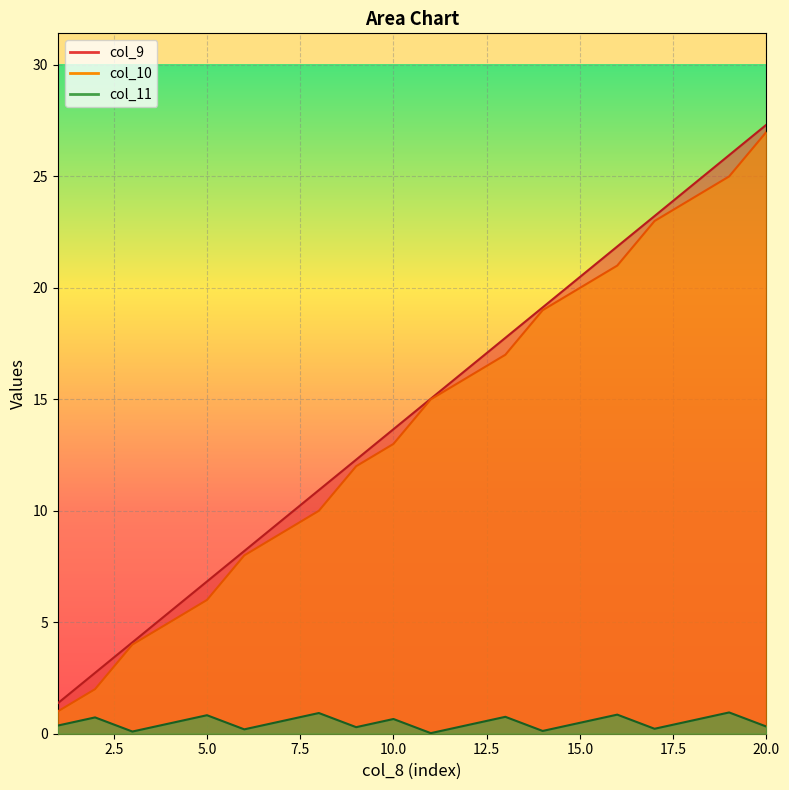

What is the average value of the col_11 series?

0.5